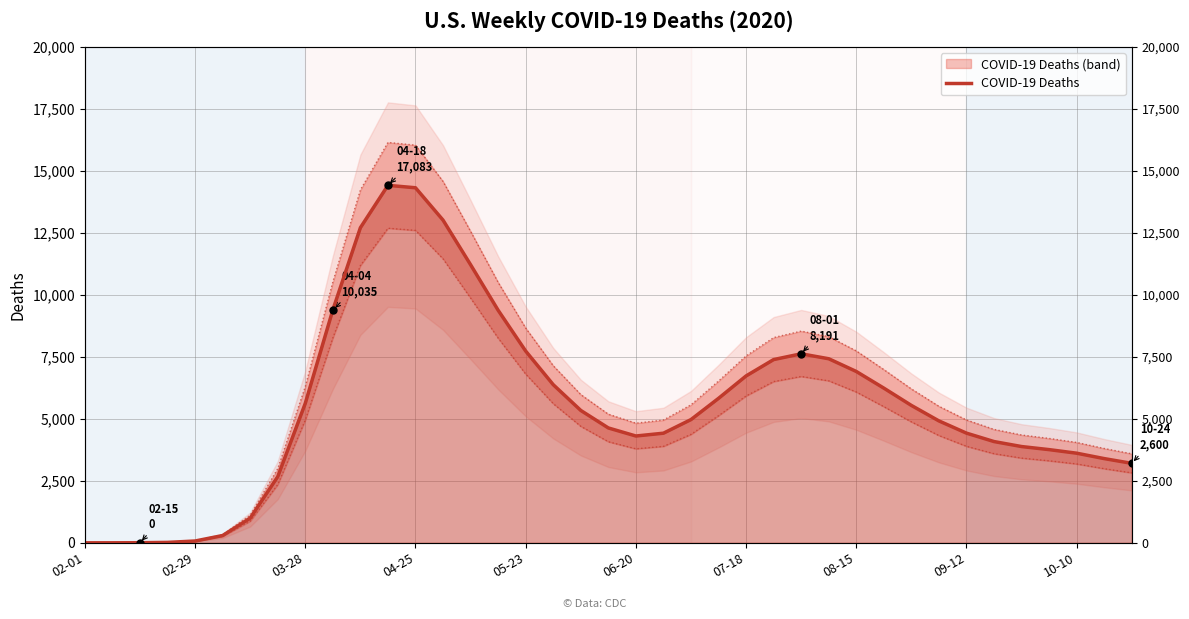

True or false: the data shows 1715.2 at 23.

False